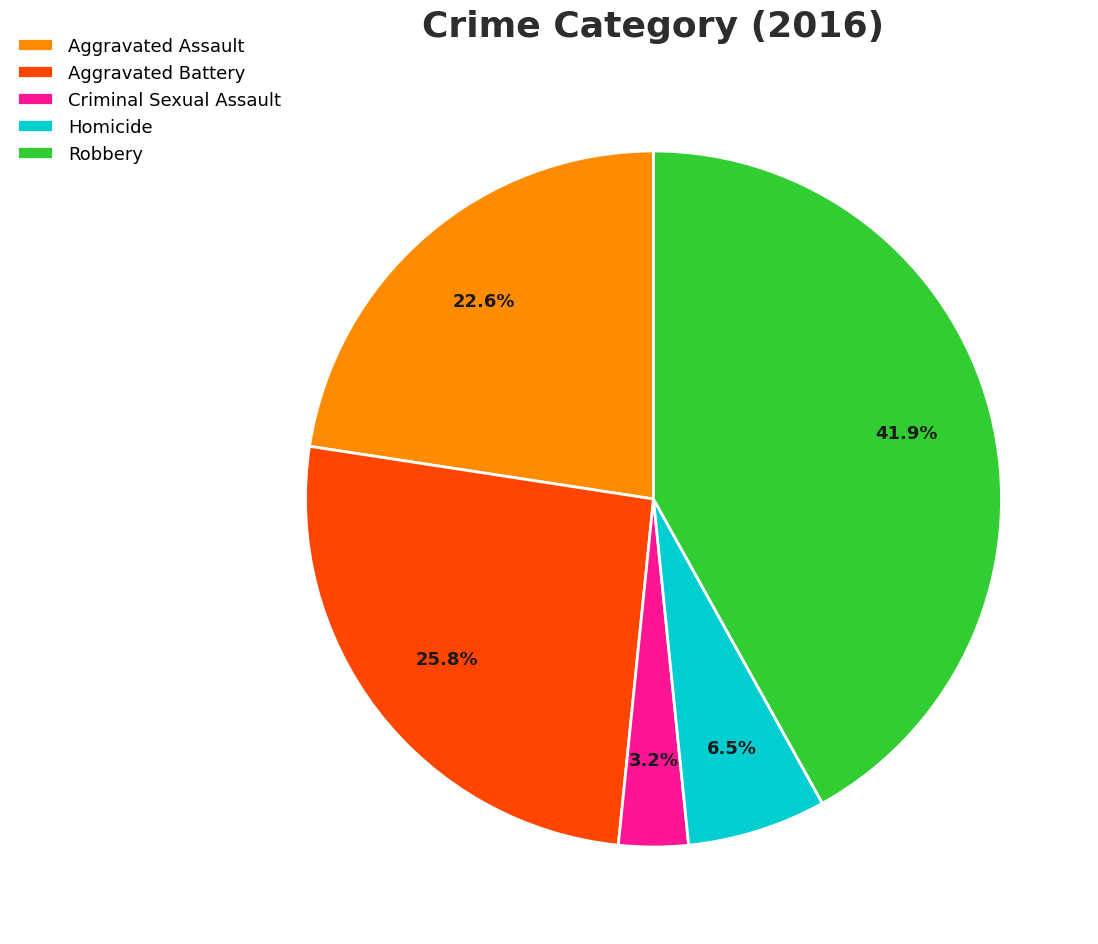

True or false: Criminal Sexual Assault accounts for 10% of the total.

False